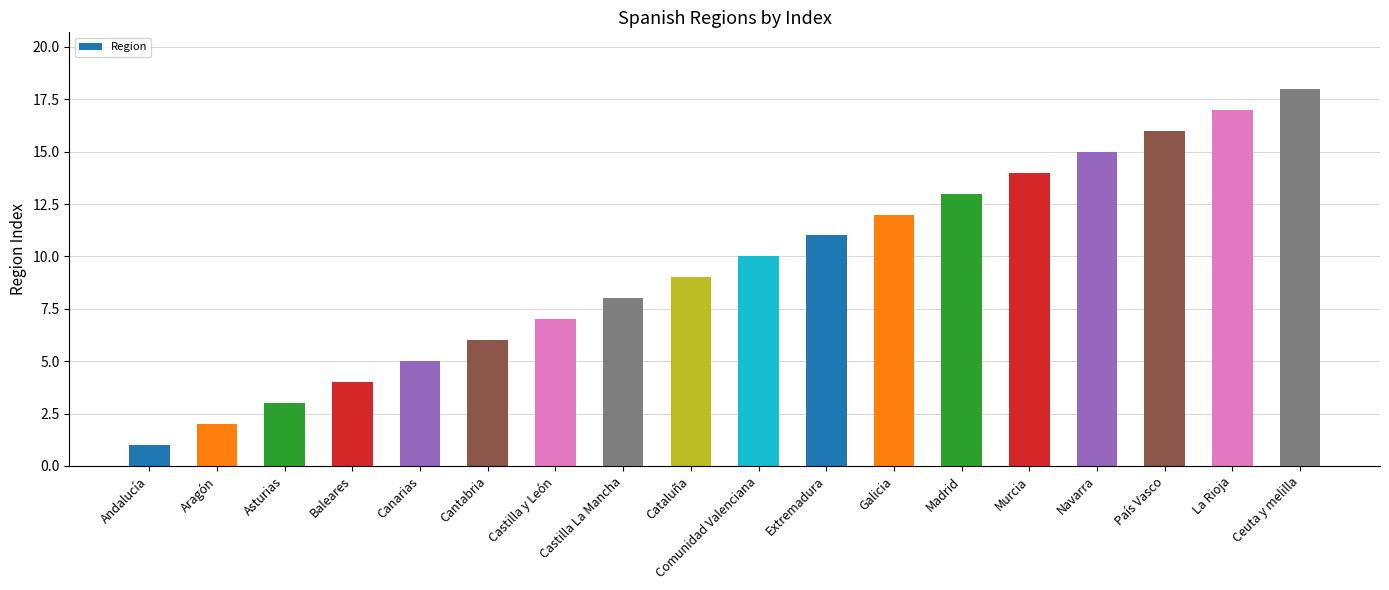

Reading right to left, extract all data points from this chart.

18	17	16	15	14	13	12	11	10	9	8	7	6	5	4	3	2	1